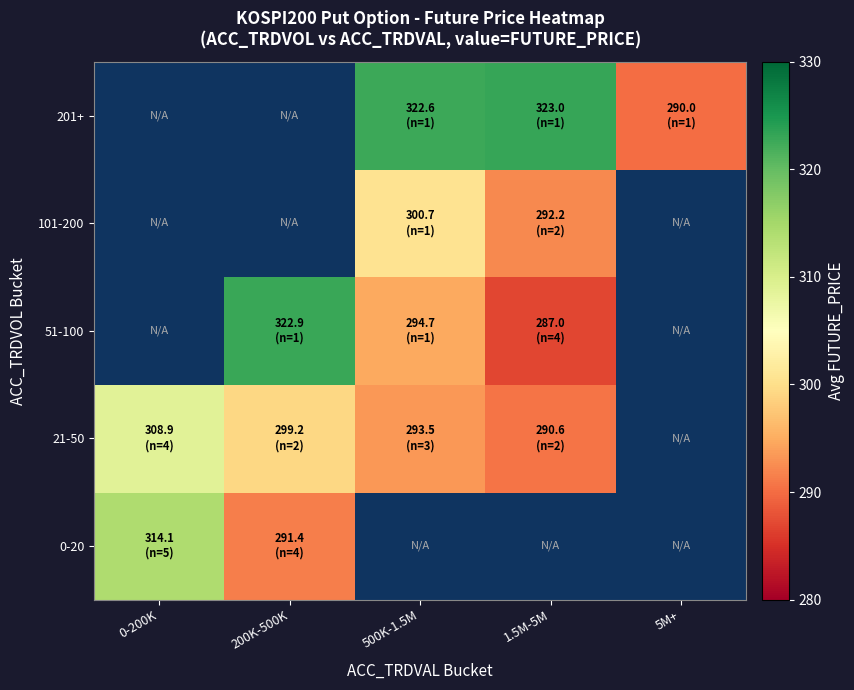

Which category has the highest value in the 51-100 series?

0-200K